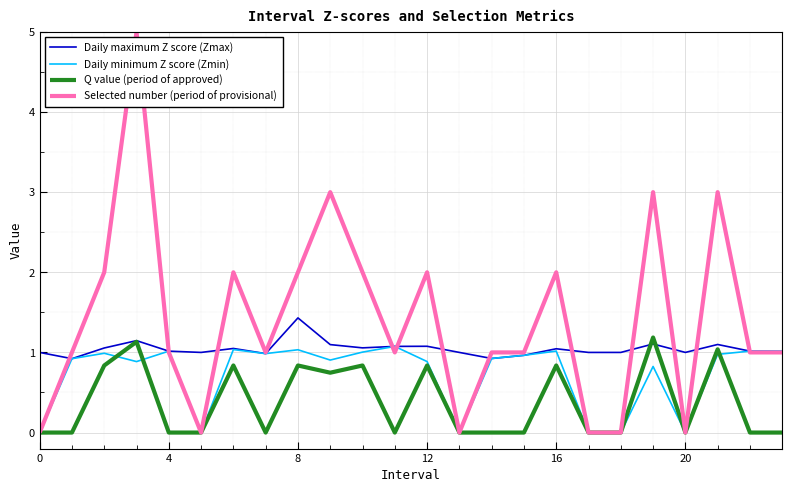

Which series has the widest spread of values?

Selected number (period of provisional)